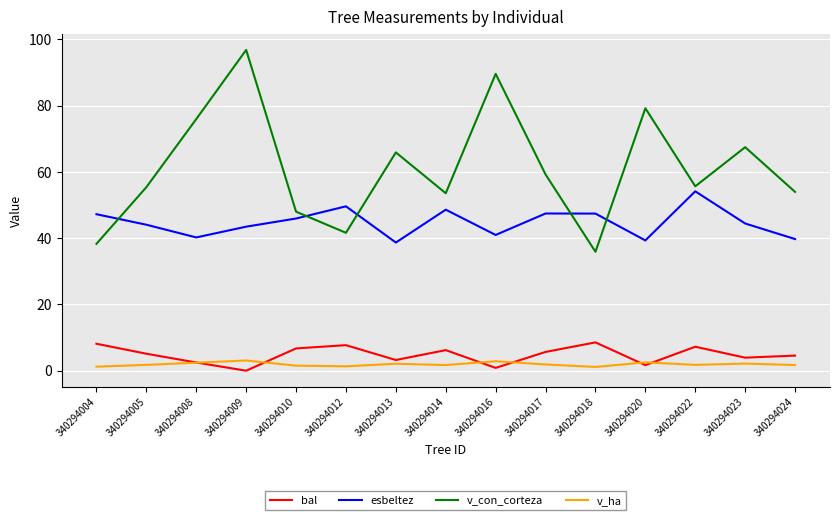

At 340294018, list the series in order from smallest to largest.

v_ha, bal, v_con_corteza, esbeltez